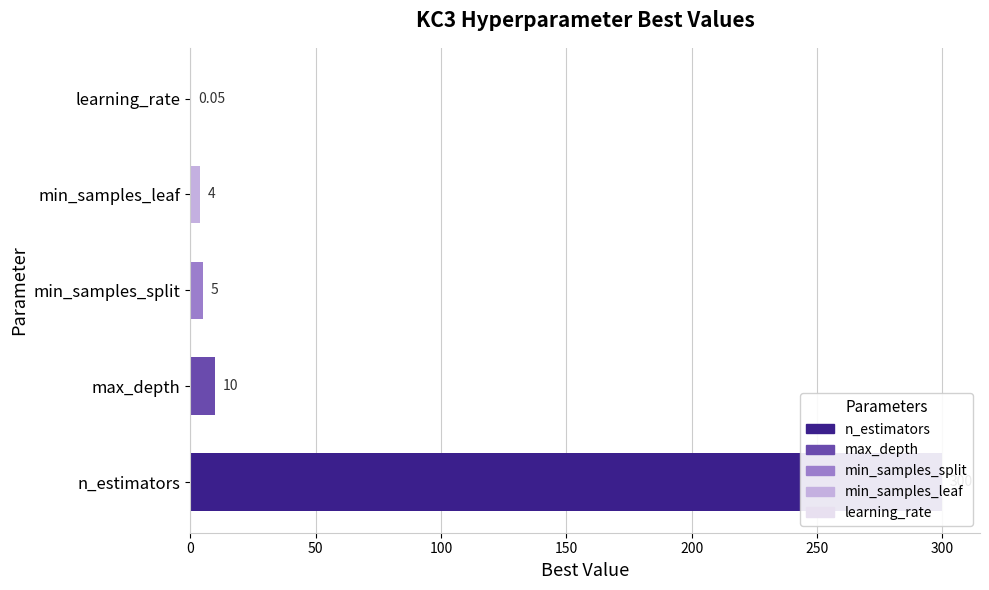

Does the chart contain any negative values?

No